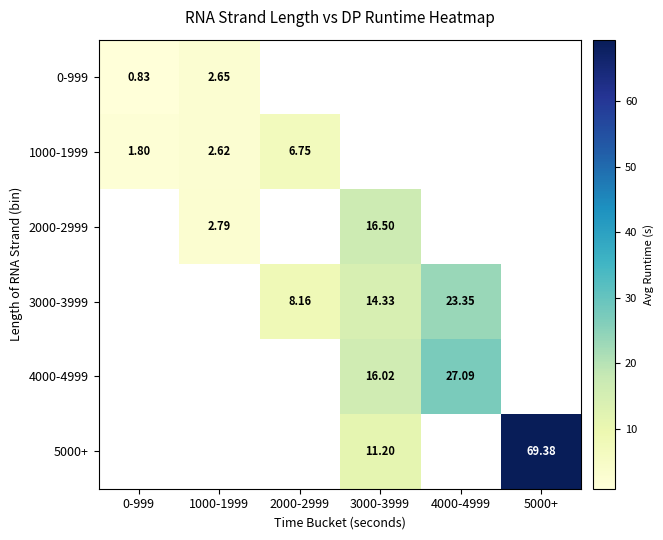

At which label does 3000-3999 first exceed 14?

3000-3999